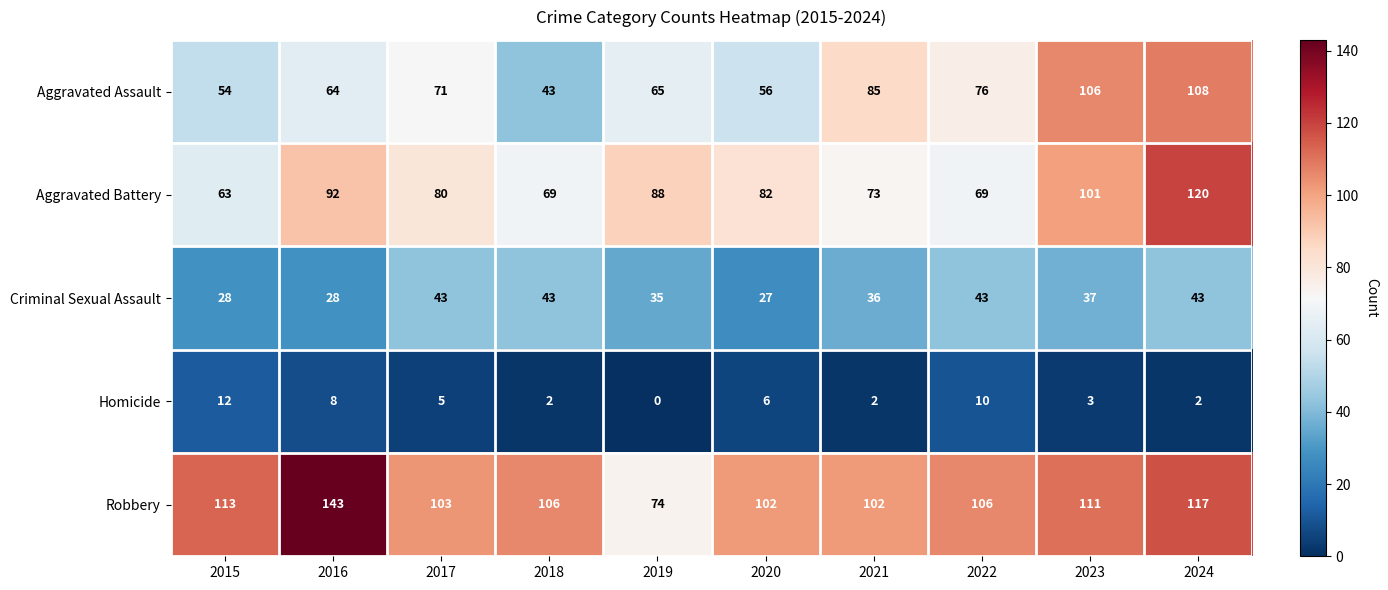

How many distinct data groups are displayed?

5